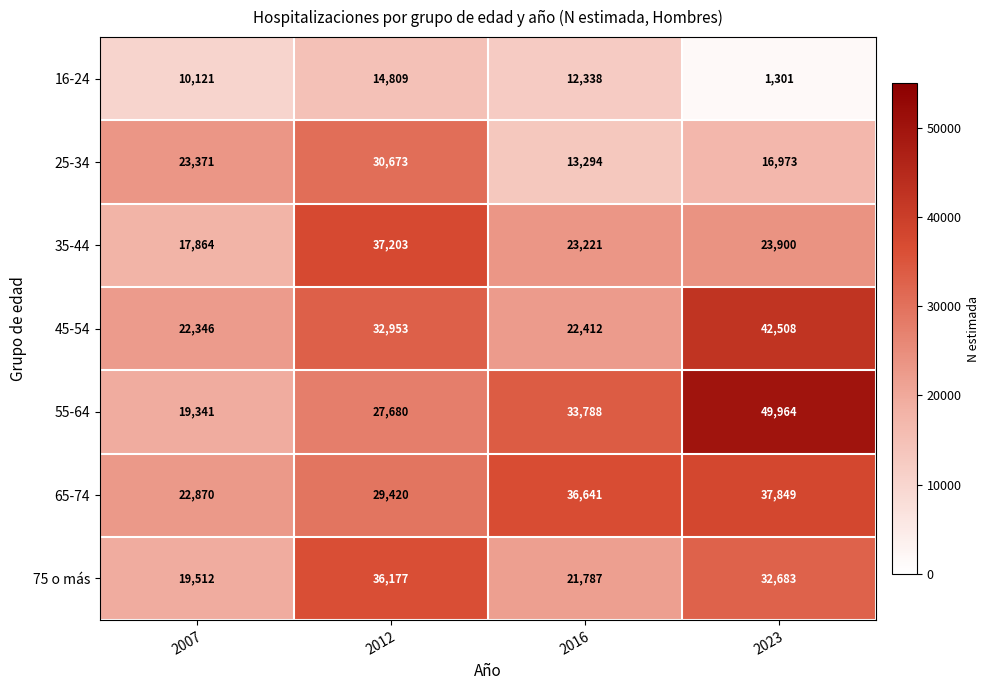

At which label does 35-44 first exceed 23900?

2012